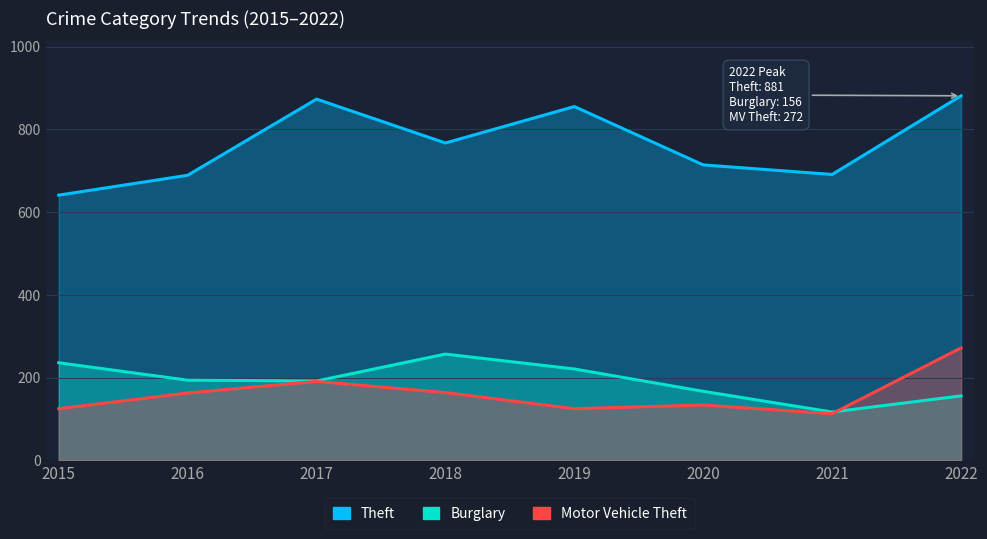

Which series has the largest range (max minus min)?

Theft